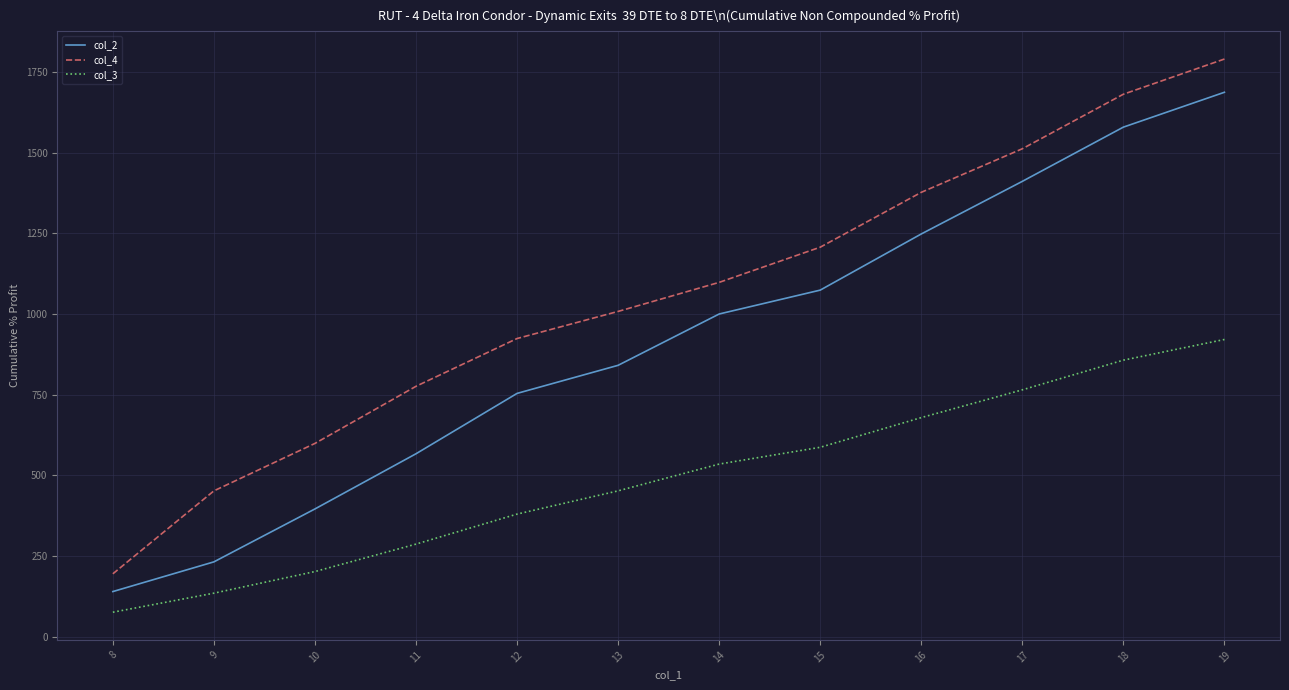

Which series has the largest range (max minus min)?

col_4